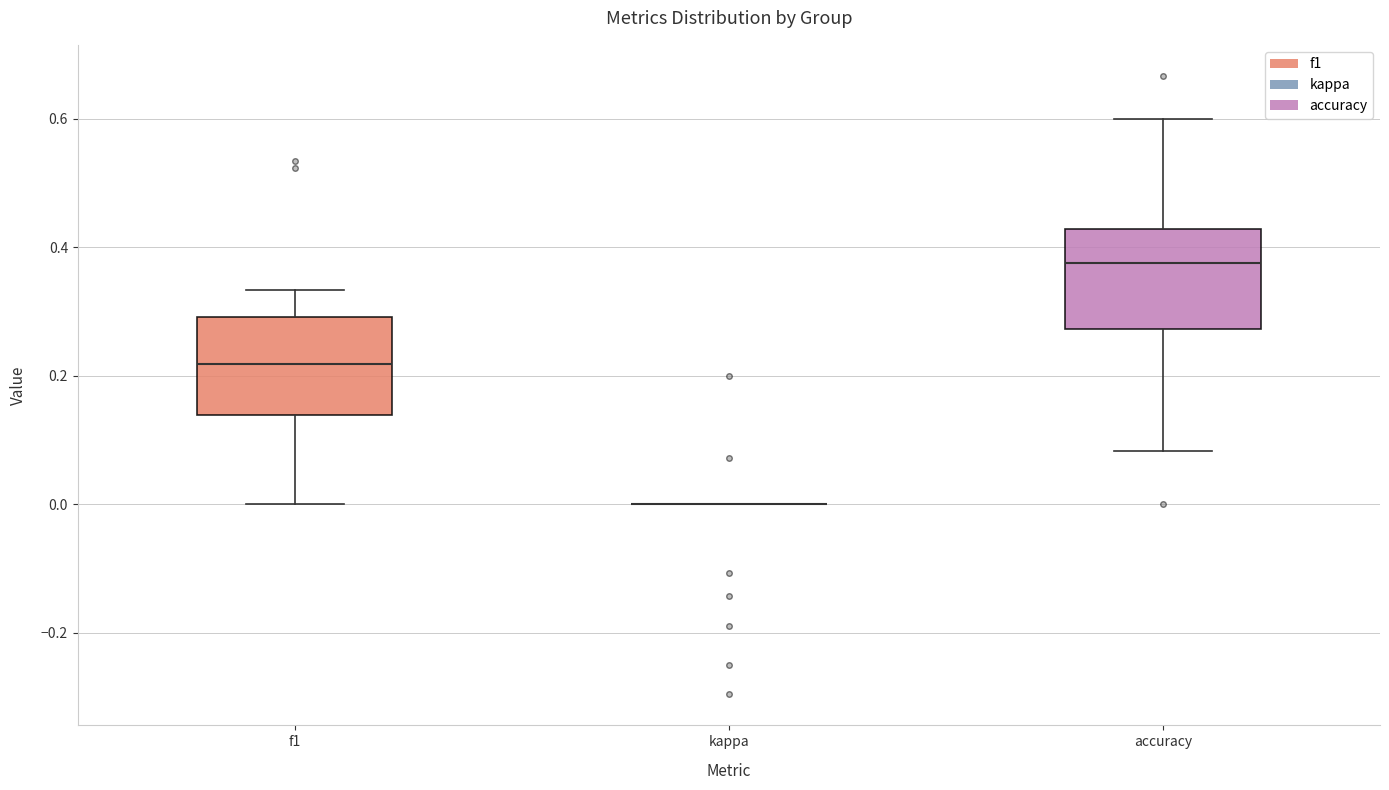

Reading left to right, read every box against the y-axis: the position of its median line, the range the box covers, and the ends of its whiskers. The values are not printed on the chart, so give them approximately, as read against the axis.

f1: median 0.22, box 0.14 to 0.30, whiskers 0.00 to 0.34
kappa: box collapsed to a line at 0.00, whiskers 0.00 to 0.00
accuracy: median 0.38, box 0.28 to 0.42, whiskers 0.08 to 0.60